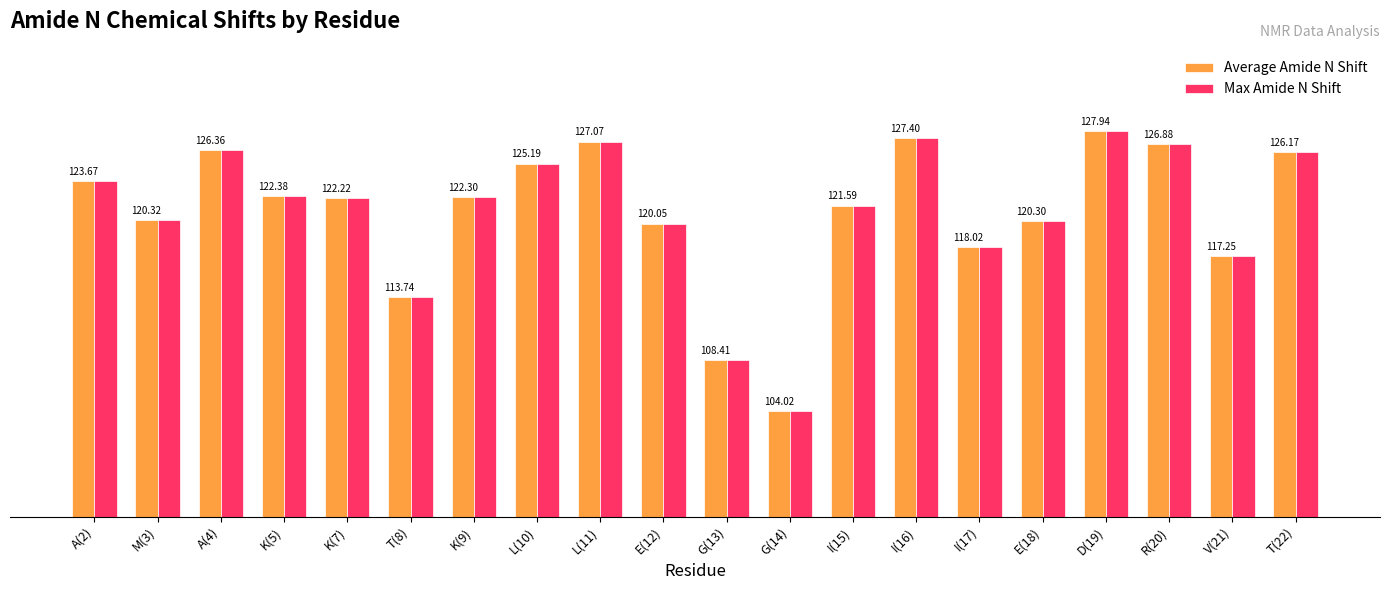

What is the label of the 8th bar from the right?

I(15)